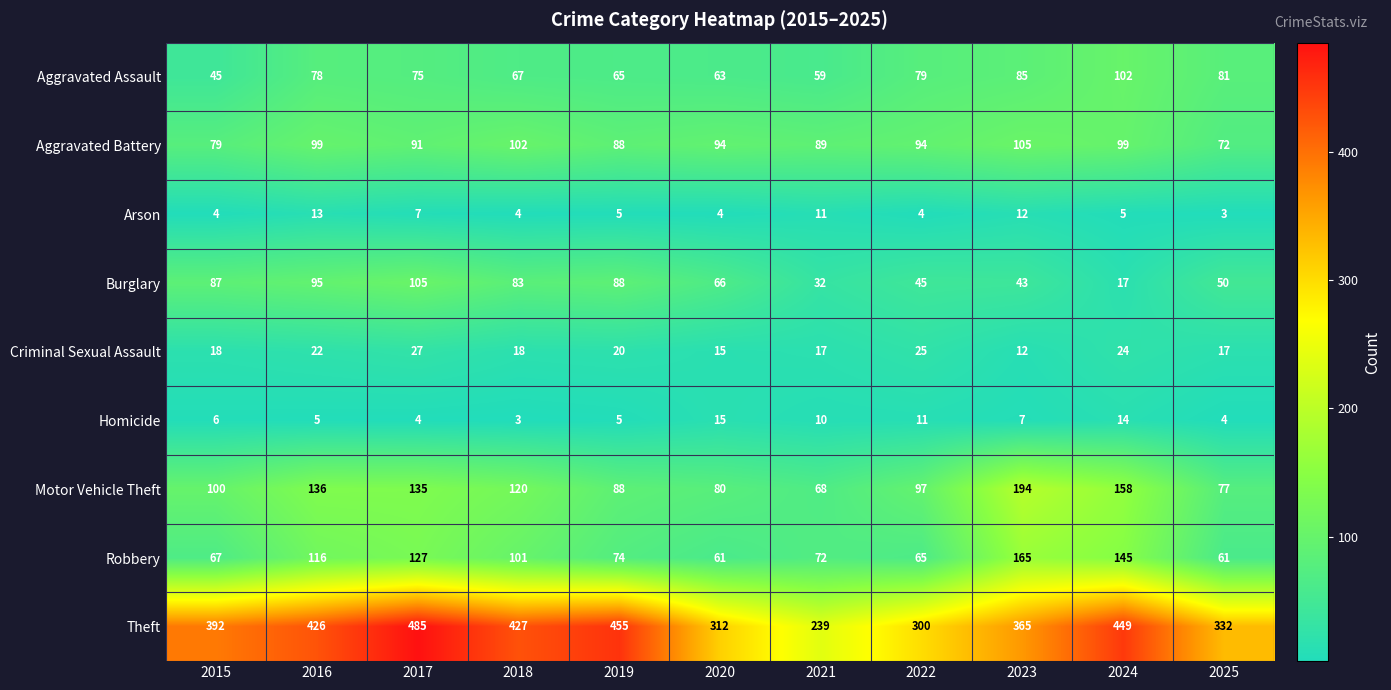

Is it true that Robbery equals 145 at 2024?

True